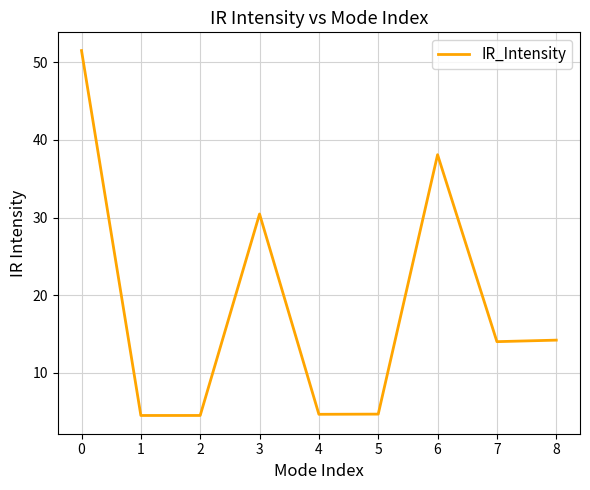

Is it true that the value at 3 is 14.0?

False